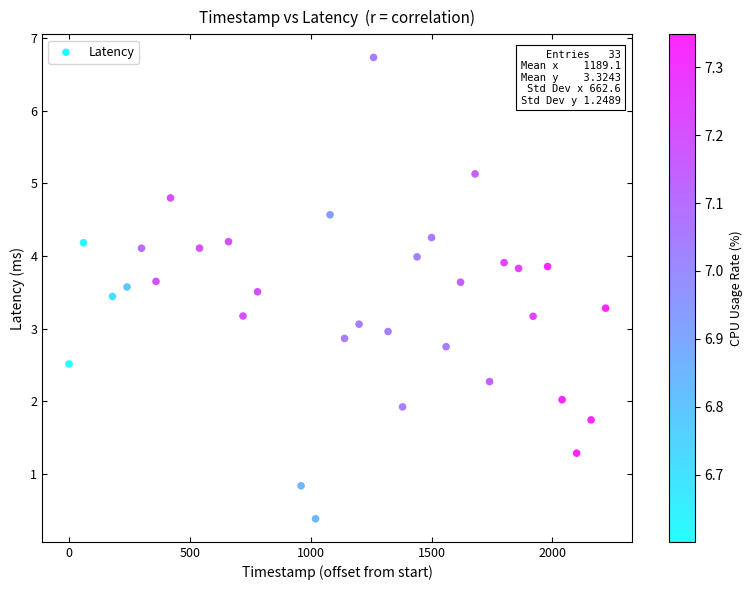

What is the range of Y values (max minus min)?

6.3